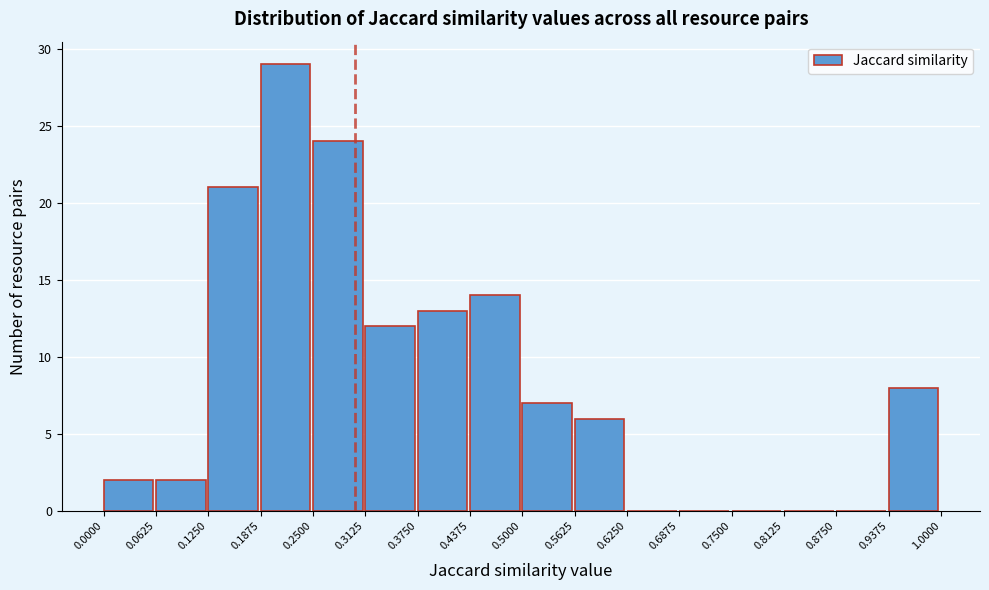

What is the height of the bar covering 0.1250 to 0.1875 on the x-axis? The values are not printed on the chart, so give them approximately, as read against the axis.

21